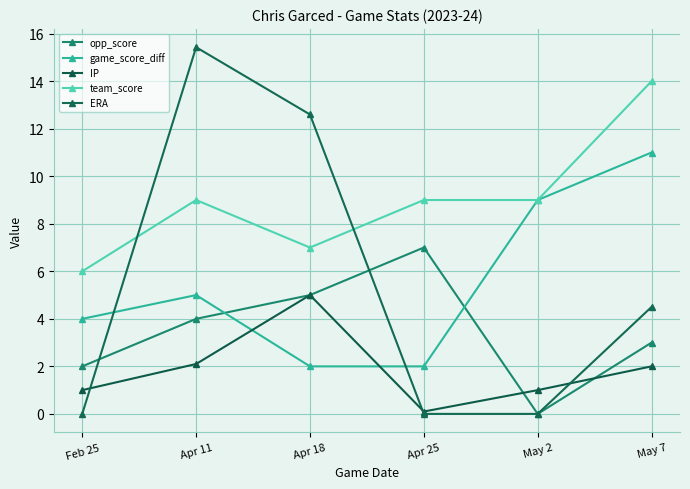

Where is the first local maximum for ERA?

Apr 11